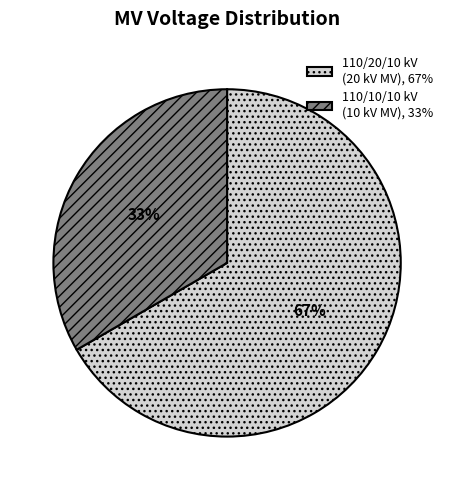

To the nearest percent, what percentage of the pie is 110/20/10 kV (20 kV MV), 67%?

67%